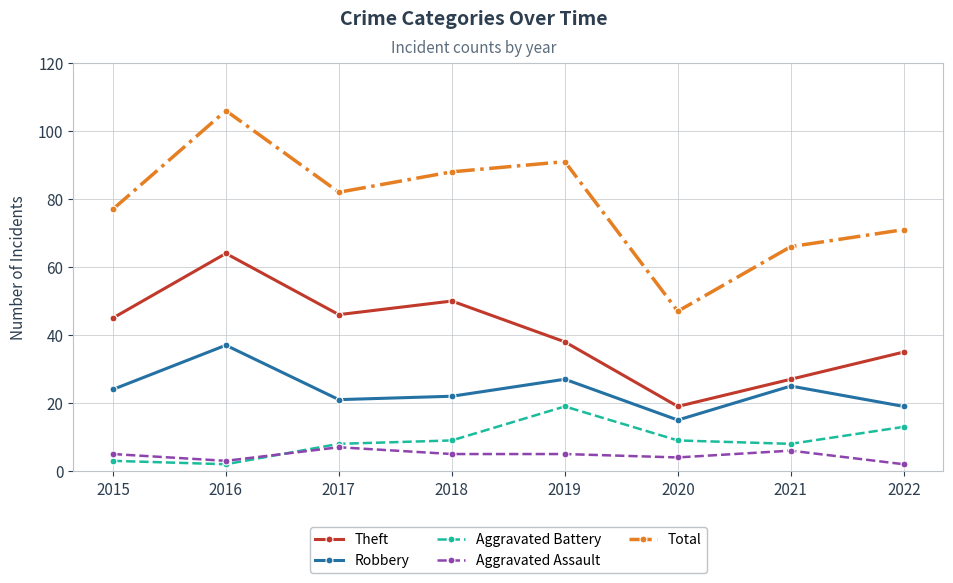

Which series has the largest total across all categories?

Total